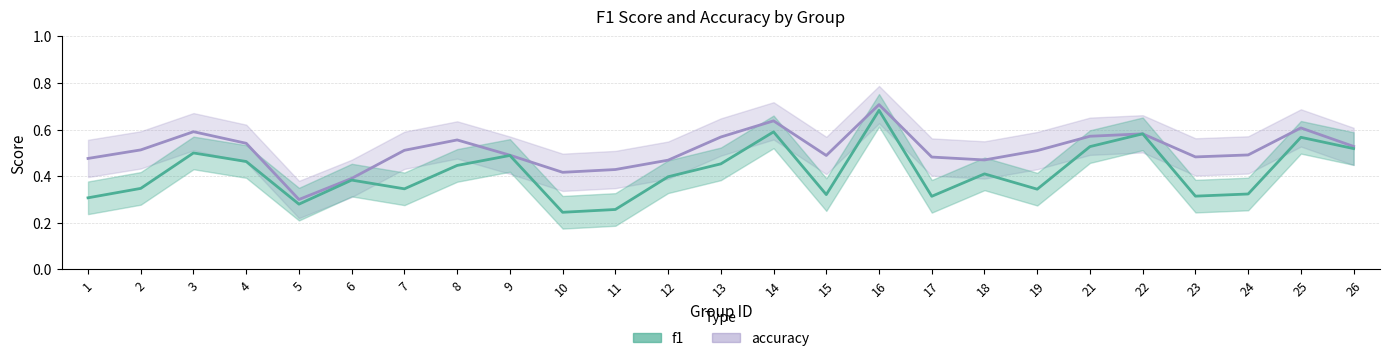

At how many categories does at least one series exceed 0?

25